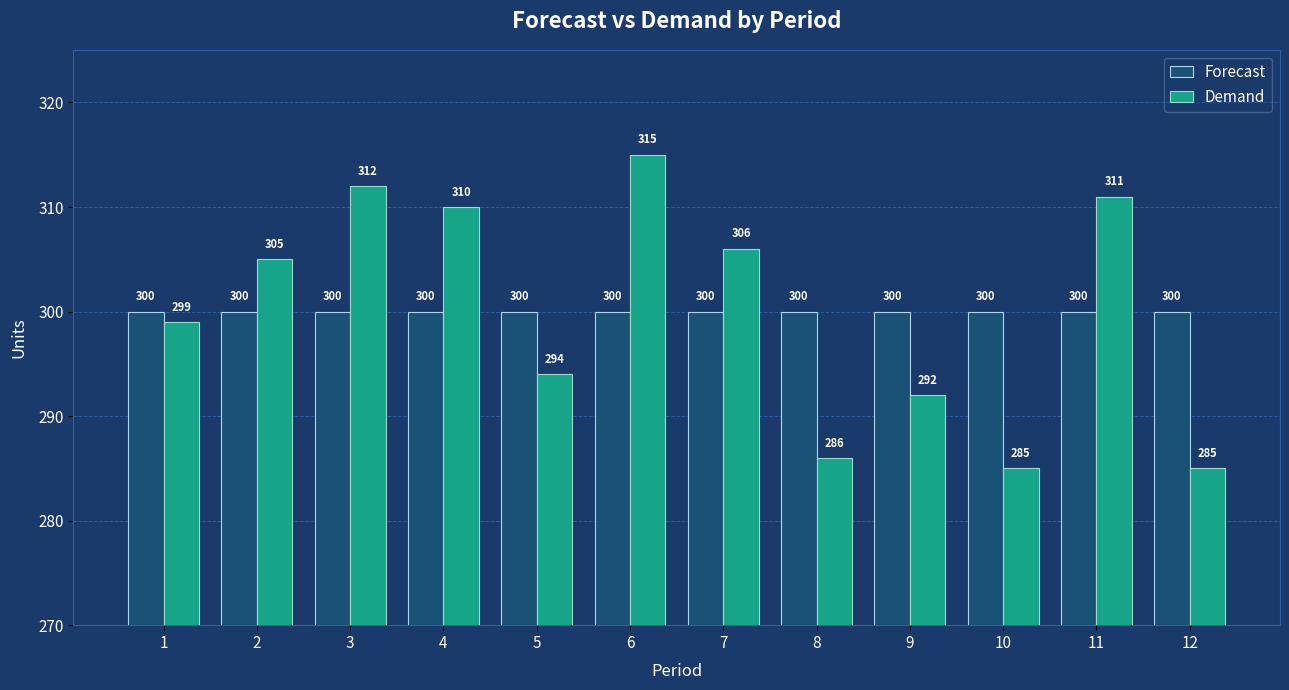

At 9, list the series in order from smallest to largest.

Demand, Forecast